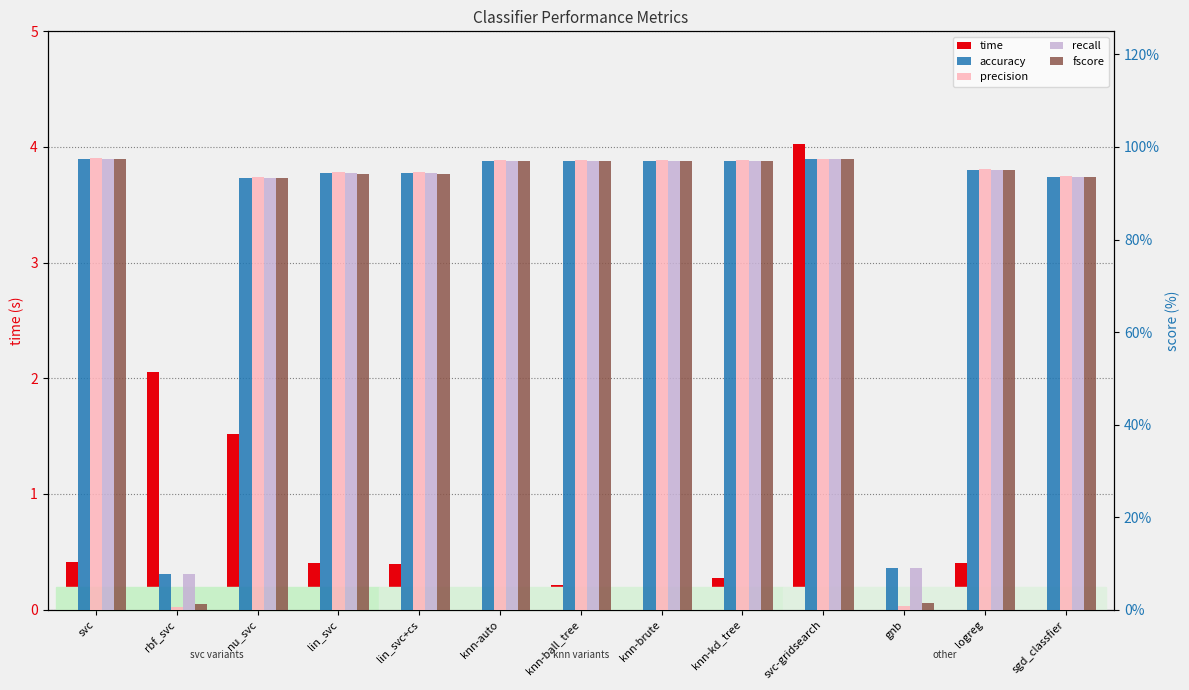

What is the difference between the maximum and minimum values in the accuracy series?

0.9